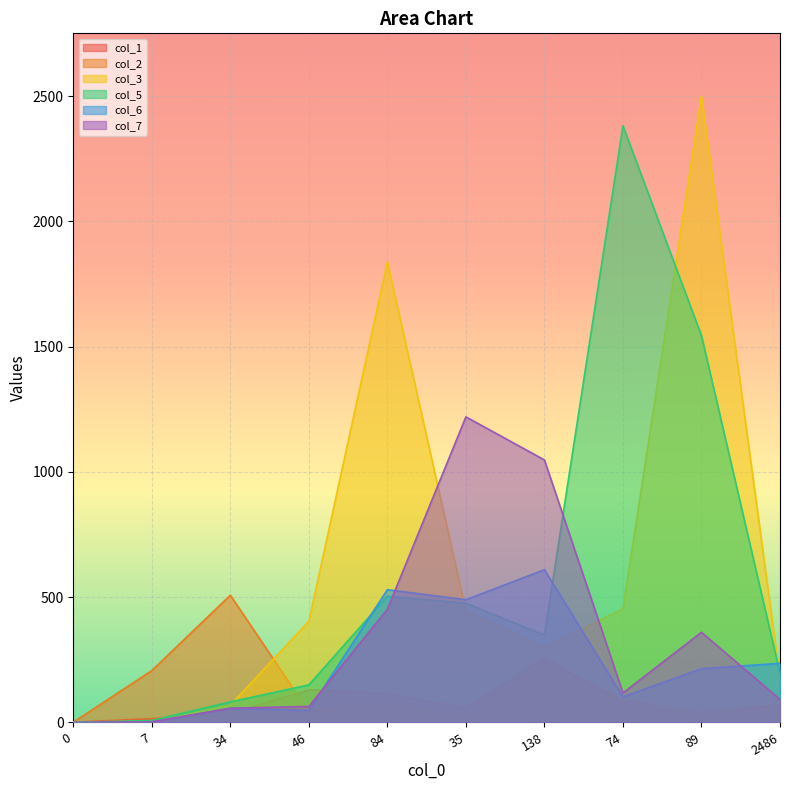

How many times do col_7 and col_5 cross each other?

2